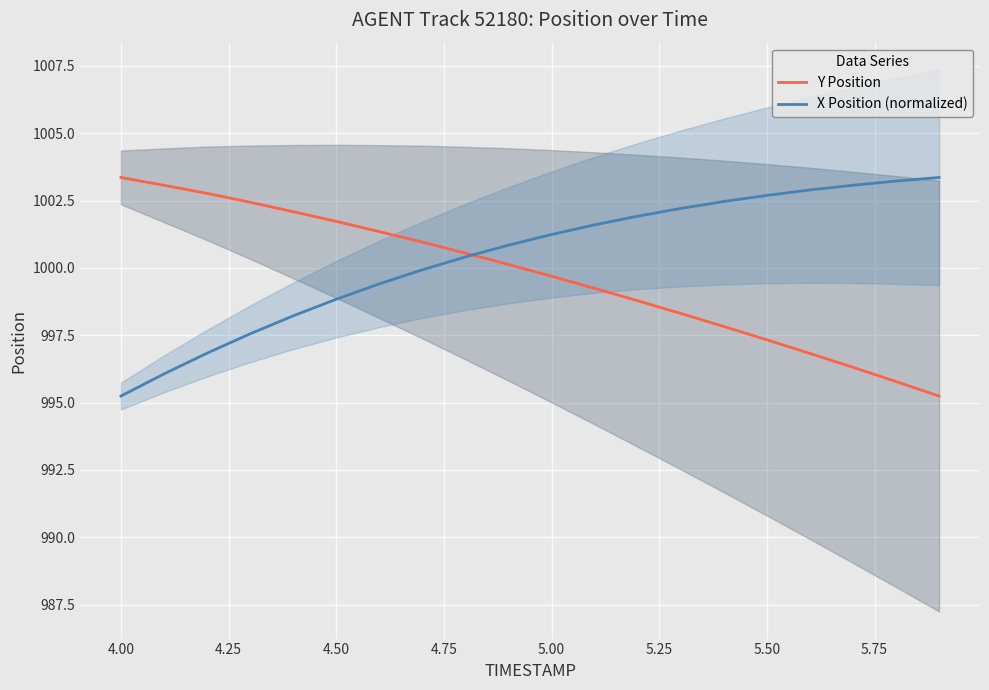

At which label does X Position (normalized) reach its minimum?

4.00